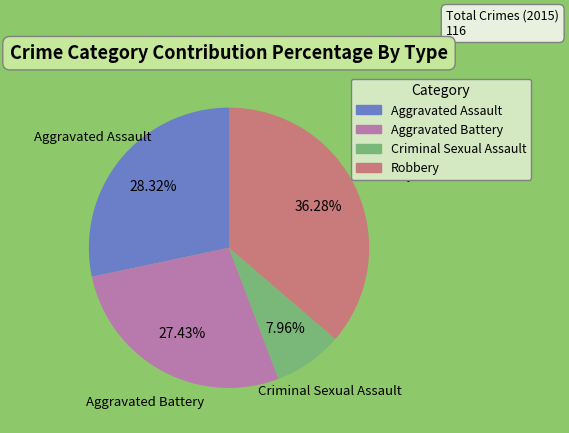

To the nearest percent, what portion does Aggravated Battery represent?

27%